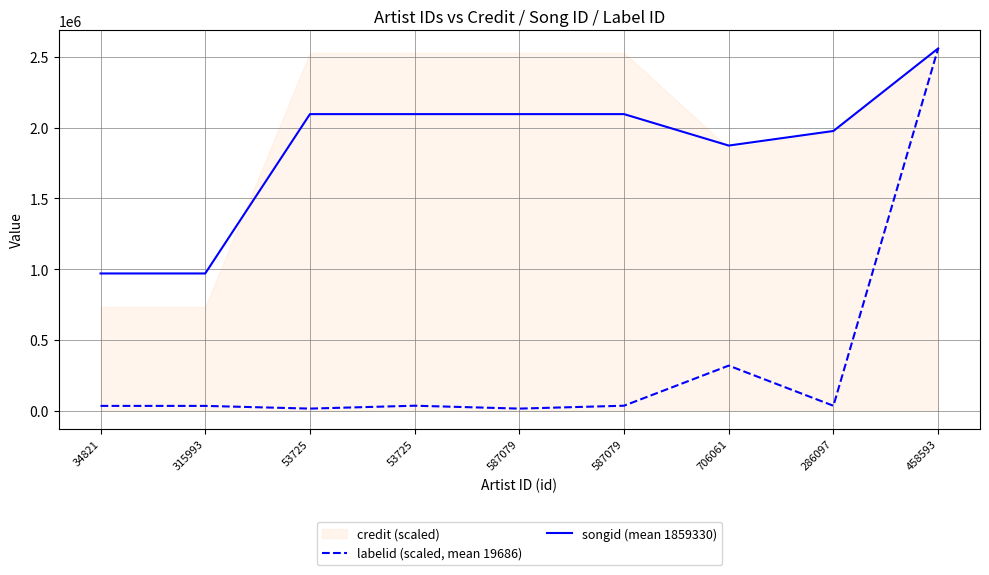

The value of labelid (scaled, mean 19686) at 53725 is 33962.1. True or false?

True